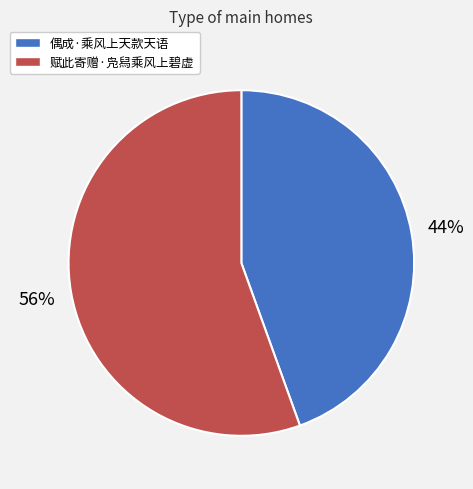

To the nearest percent, what is the combined percentage of 赋此寄赠·凫舄乘风上碧虚 and 偶成·乘风上天款天语?

100%